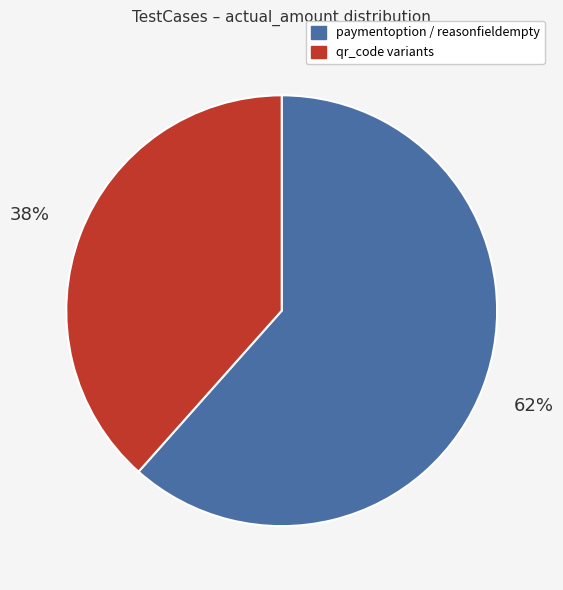

To the nearest percent, what is the average slice percentage?

50%